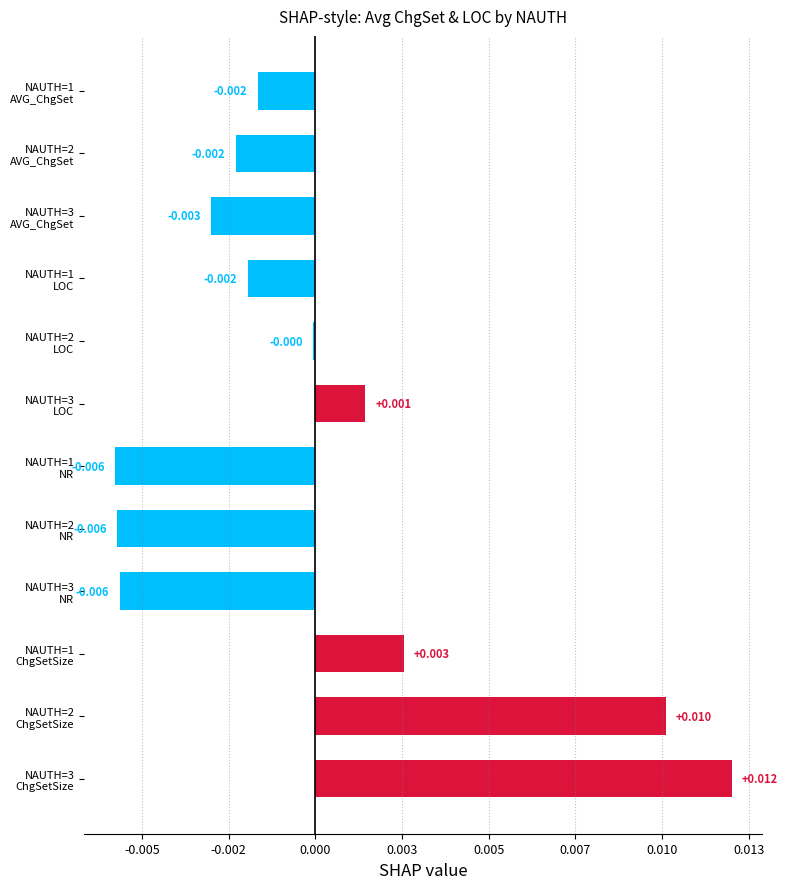

How many categories are shown in the chart?

12